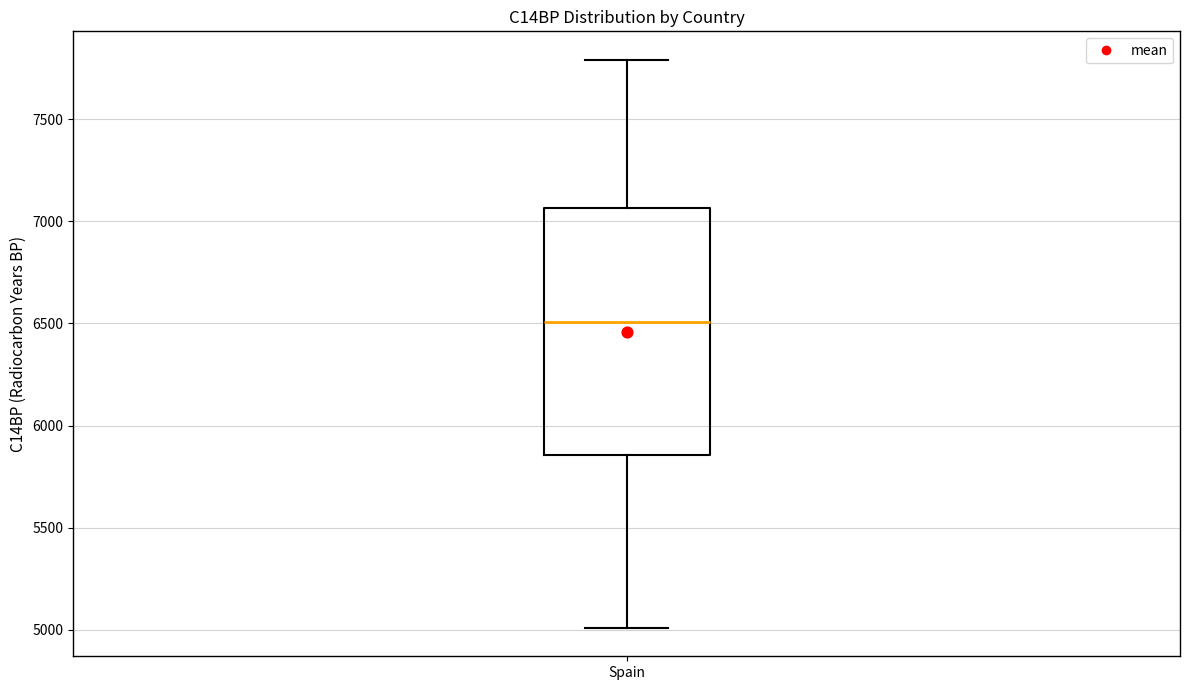

Read this box plot against the y-axis: the position of the median line, the range covered by the box, and the ends of both whiskers. The values are not printed on the chart, so give them approximately, as read against the axis.

median 6500, box 5850 to 7050, whiskers 5000 to 7800